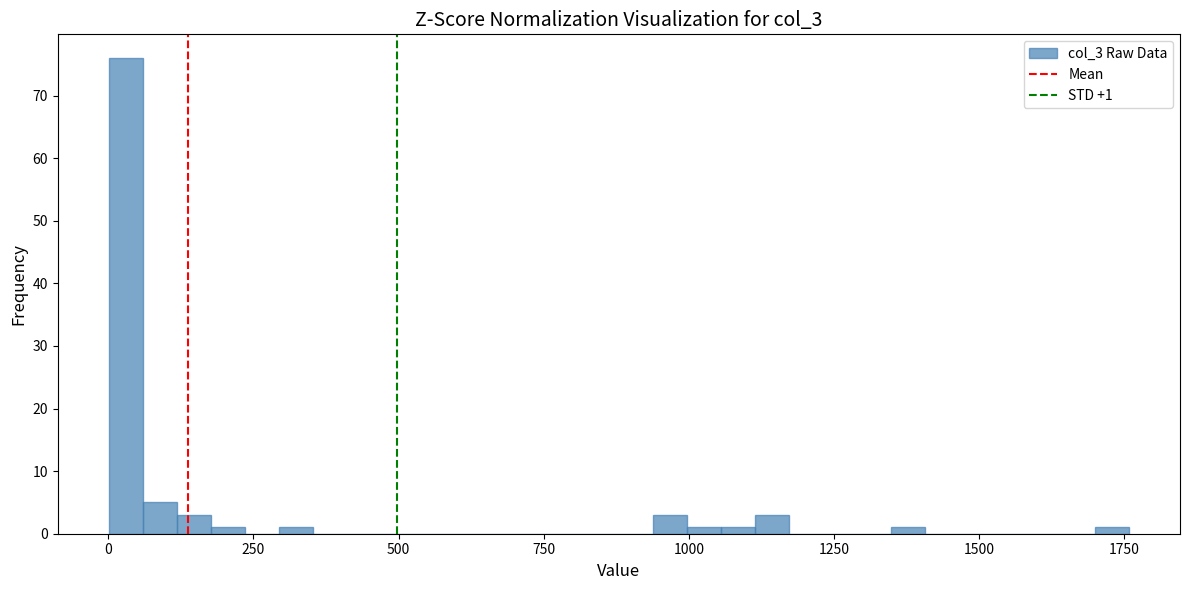

Read against the x-axis, roughly where is the centre of the tallest bar?

50